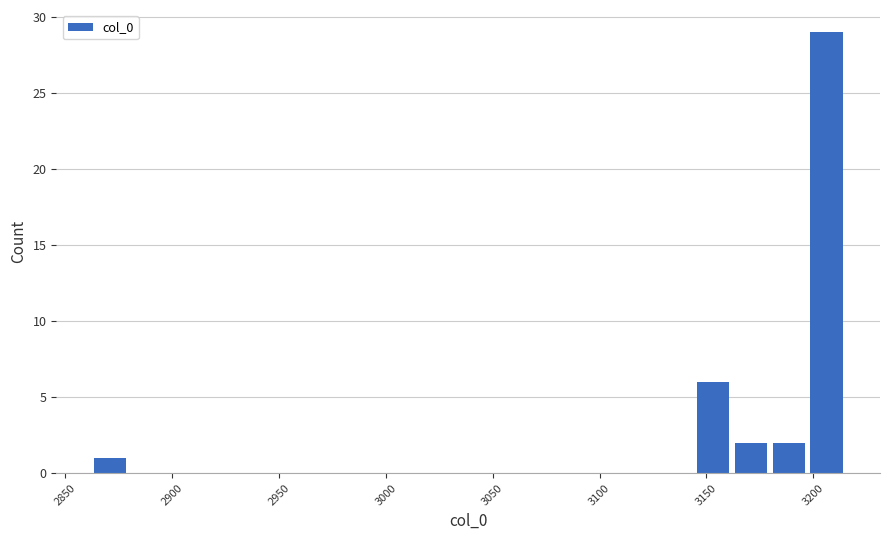

Around what value on the x-axis is the tallest bar? Give the approximate position of its centre, as read against the axis.

3205